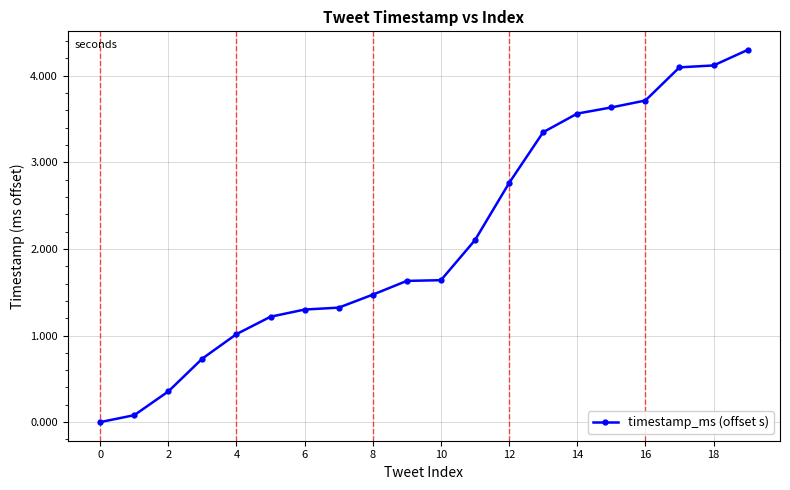

How many values are above zero?

19